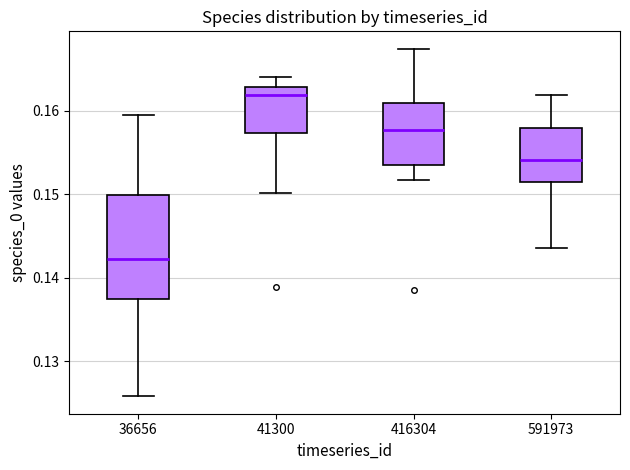

Which box's median line is the lowest?

36656